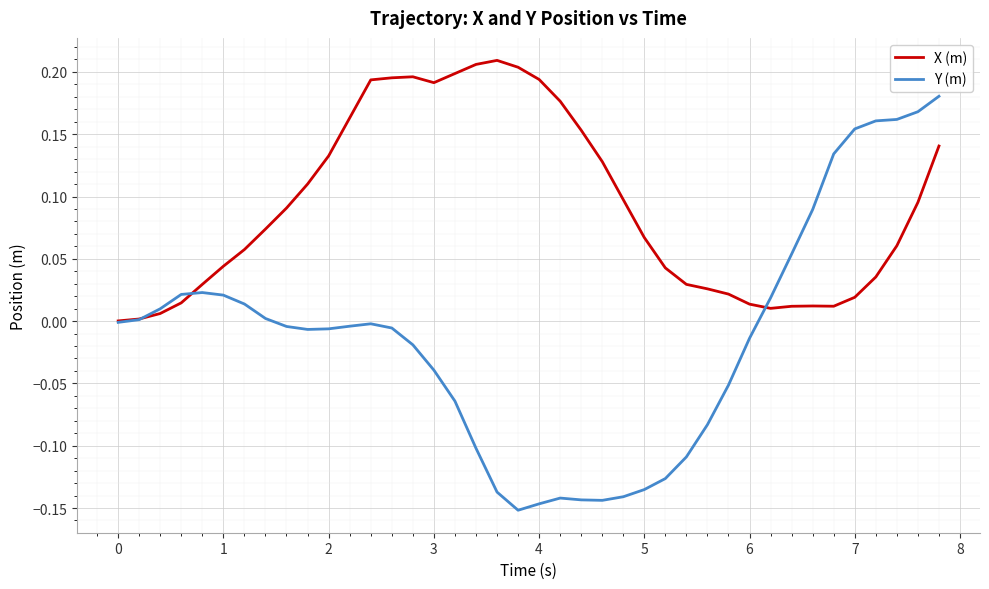

Which series has the widest spread of values?

Y (m)